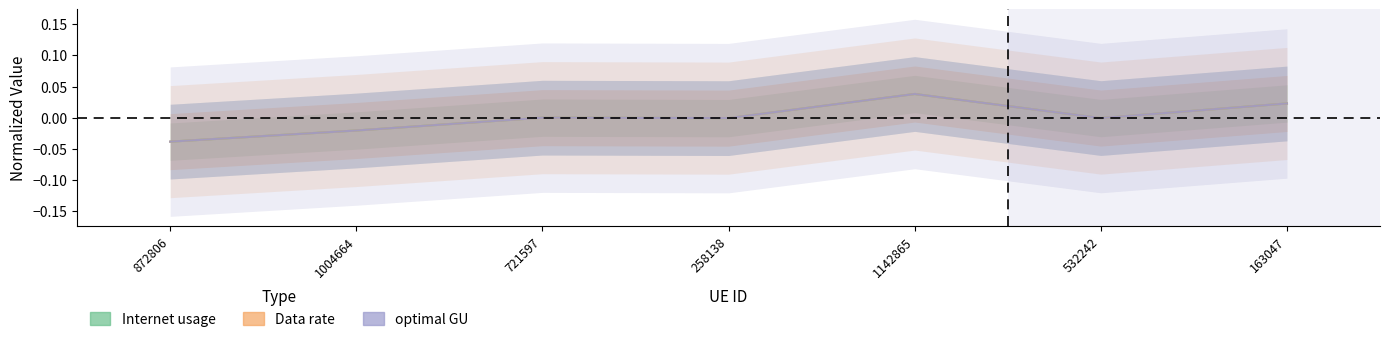

The value of optimal GU at 1004664 is -0.0. True or false?

False